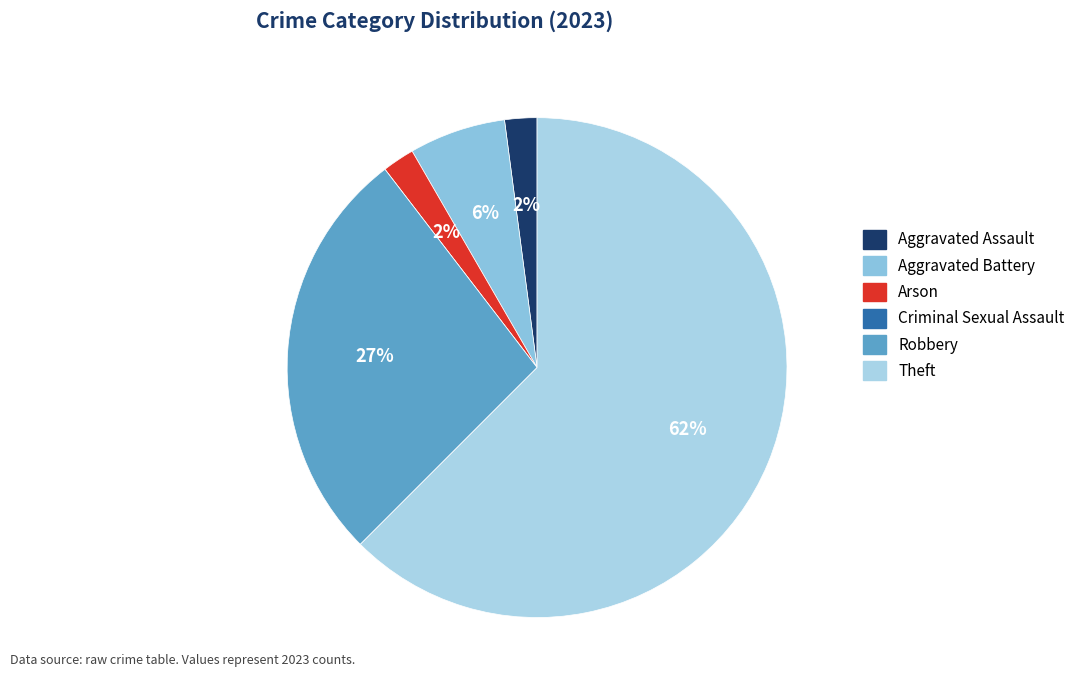

What percentage do Theft and Criminal Sexual Assault together represent?

62.5%